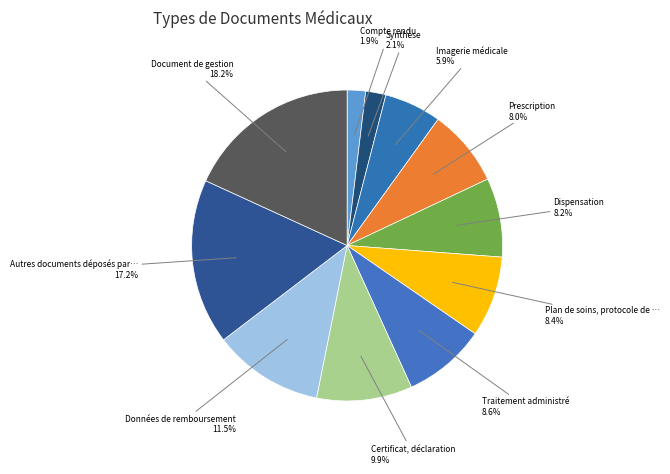

How many segments does this pie chart have?

11